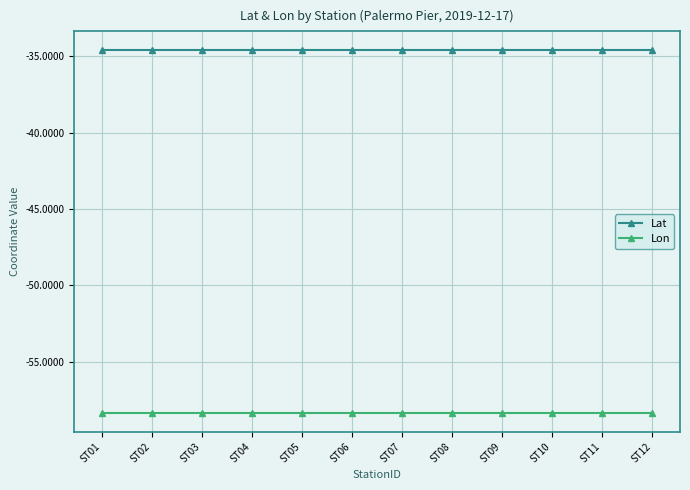

True or false: Lat and Lon intersect in this chart.

False